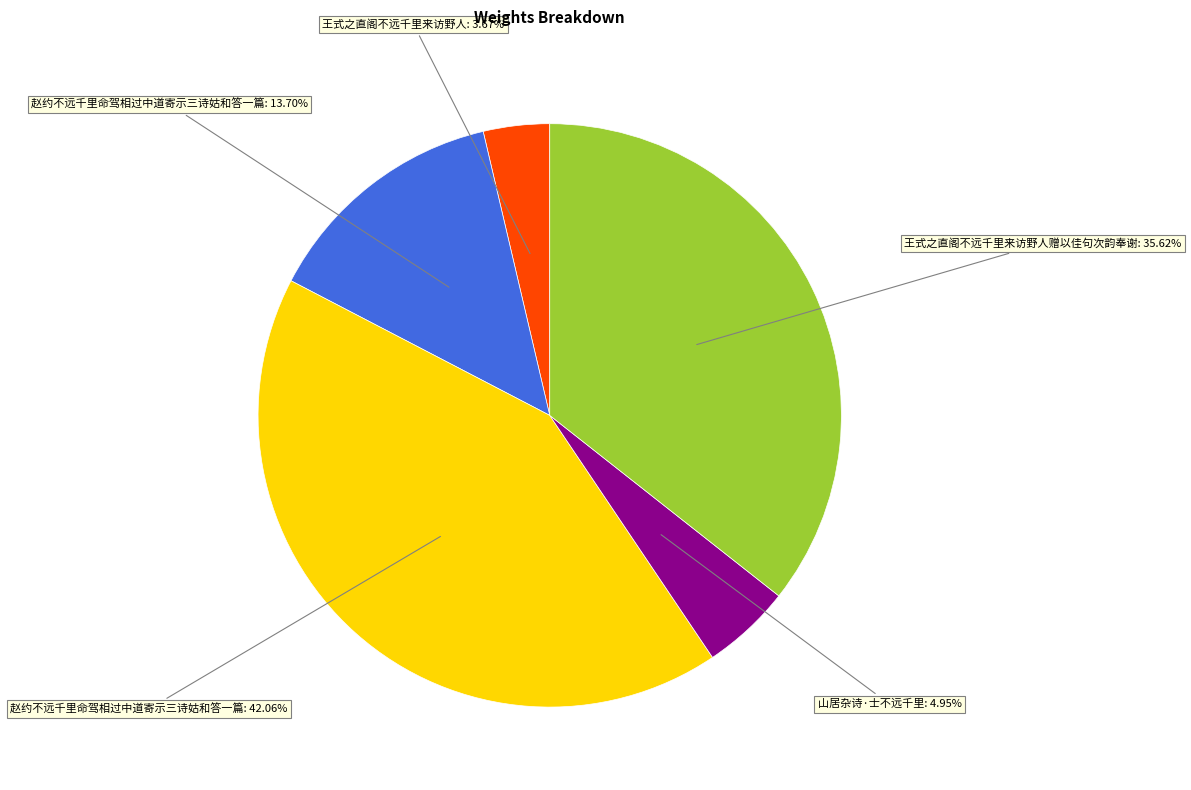

Is there a majority slice in this chart?

No